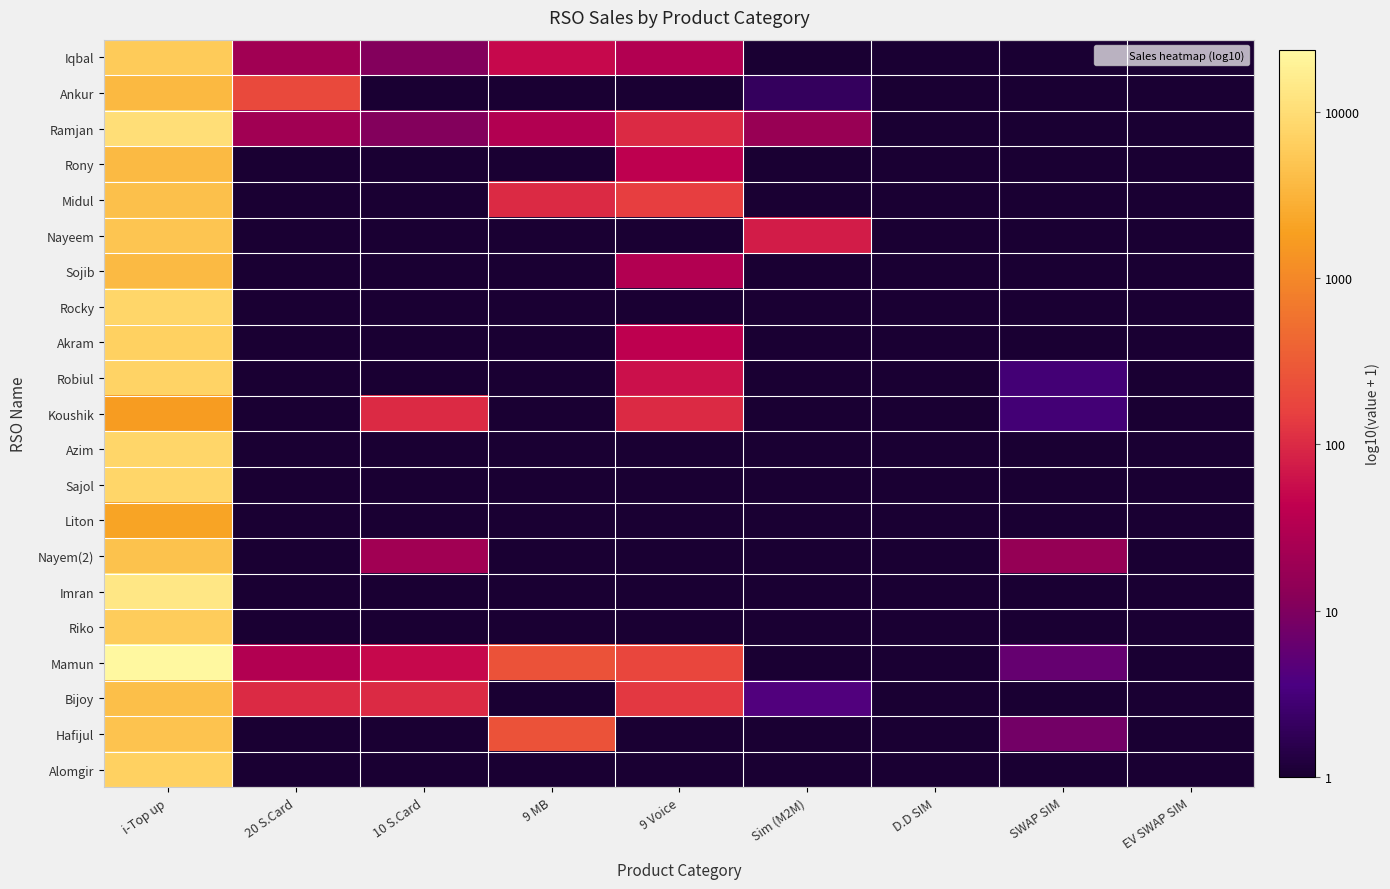

Reading left to right, transcribe all the data shown in this chart.

Iqbal: i-Top up=3.8	20 S.Card=1.3	10 S.Card=1.0	9 MB=1.7	9 Voice=1.5	Sim (M2M)=0.0	D.D SIM=0.0	SWAP SIM=0.0	EV SWAP SIM=0.0
Ankur: i-Top up=3.6	20 S.Card=2.3	10 S.Card=0.0	9 MB=0.0	9 Voice=0.0	Sim (M2M)=0.3	D.D SIM=0.0	SWAP SIM=0.0	EV SWAP SIM=0.0
Ramjan: i-Top up=4.0	20 S.Card=1.3	10 S.Card=1.0	9 MB=1.5	9 Voice=2.0	Sim (M2M)=1.2	D.D SIM=0.0	SWAP SIM=0.0	EV SWAP SIM=0.0
Rony: i-Top up=3.6	20 S.Card=0.0	10 S.Card=0.0	9 MB=0.0	9 Voice=1.6	Sim (M2M)=0.0	D.D SIM=0.0	SWAP SIM=0.0	EV SWAP SIM=0.0
Midul: i-Top up=3.6	20 S.Card=0.0	10 S.Card=0.0	9 MB=2.0	9 Voice=2.2	Sim (M2M)=0.0	D.D SIM=0.0	SWAP SIM=0.0	EV SWAP SIM=0.0
Nayeem: i-Top up=3.7	20 S.Card=0.0	10 S.Card=0.0	9 MB=0.0	9 Voice=0.0	Sim (M2M)=1.9	D.D SIM=0.0	SWAP SIM=0.0	EV SWAP SIM=0.0
Sojib: i-Top up=3.6	20 S.Card=0.0	10 S.Card=0.0	9 MB=0.0	9 Voice=1.5	Sim (M2M)=0.0	D.D SIM=0.0	SWAP SIM=0.0	EV SWAP SIM=0.0
Rocky: i-Top up=3.9	20 S.Card=0.0	10 S.Card=0.0	9 MB=0.0	9 Voice=0.0	Sim (M2M)=0.0	D.D SIM=0.0	SWAP SIM=0.0	EV SWAP SIM=0.0
Akram: i-Top up=3.8	20 S.Card=0.0	10 S.Card=0.0	9 MB=0.0	9 Voice=1.6	Sim (M2M)=0.0	D.D SIM=0.0	SWAP SIM=0.0	EV SWAP SIM=0.0
Robiul: i-Top up=3.9	20 S.Card=0.0	10 S.Card=0.0	9 MB=0.0	9 Voice=1.8	Sim (M2M)=0.0	D.D SIM=0.0	SWAP SIM=0.5	EV SWAP SIM=0.0
Koushik: i-Top up=3.2	20 S.Card=0.0	10 S.Card=2.0	9 MB=0.0	9 Voice=2.0	Sim (M2M)=0.0	D.D SIM=0.0	SWAP SIM=0.5	EV SWAP SIM=0.0
Azim: i-Top up=3.9	20 S.Card=0.0	10 S.Card=0.0	9 MB=0.0	9 Voice=0.0	Sim (M2M)=0.0	D.D SIM=0.0	SWAP SIM=0.0	EV SWAP SIM=0.0
Sajol: i-Top up=3.9	20 S.Card=0.0	10 S.Card=0.0	9 MB=0.0	9 Voice=0.0	Sim (M2M)=0.0	D.D SIM=0.0	SWAP SIM=0.0	EV SWAP SIM=0.0
Liton: i-Top up=3.3	20 S.Card=0.0	10 S.Card=0.0	9 MB=0.0	9 Voice=0.0	Sim (M2M)=0.0	D.D SIM=0.0	SWAP SIM=0.0	EV SWAP SIM=0.0
Nayem(2): i-Top up=3.7	20 S.Card=0.0	10 S.Card=1.3	9 MB=0.0	9 Voice=0.0	Sim (M2M)=0.0	D.D SIM=0.0	SWAP SIM=1.2	EV SWAP SIM=0.0
Imran: i-Top up=4.1	20 S.Card=0.0	10 S.Card=0.0	9 MB=0.0	9 Voice=0.0	Sim (M2M)=0.0	D.D SIM=0.0	SWAP SIM=0.0	EV SWAP SIM=0.0
Riko: i-Top up=3.8	20 S.Card=0.0	10 S.Card=0.0	9 MB=0.0	9 Voice=0.0	Sim (M2M)=0.0	D.D SIM=0.0	SWAP SIM=0.0	EV SWAP SIM=0.0
Mamun: i-Top up=4.4	20 S.Card=1.5	10 S.Card=1.7	9 MB=2.4	9 Voice=2.3	Sim (M2M)=0.0	D.D SIM=0.0	SWAP SIM=0.8	EV SWAP SIM=0.0
Bijoy: i-Top up=3.6	20 S.Card=2.0	10 S.Card=2.0	9 MB=0.0	9 Voice=2.1	Sim (M2M)=0.6	D.D SIM=0.0	SWAP SIM=0.0	EV SWAP SIM=0.0
Hafijul: i-Top up=3.7	20 S.Card=0.0	10 S.Card=0.0	9 MB=2.4	9 Voice=0.0	Sim (M2M)=0.0	D.D SIM=0.0	SWAP SIM=0.9	EV SWAP SIM=0.0
Alomgir: i-Top up=3.8	20 S.Card=0.0	10 S.Card=0.0	9 MB=0.0	9 Voice=0.0	Sim (M2M)=0.0	D.D SIM=0.0	SWAP SIM=0.0	EV SWAP SIM=0.0